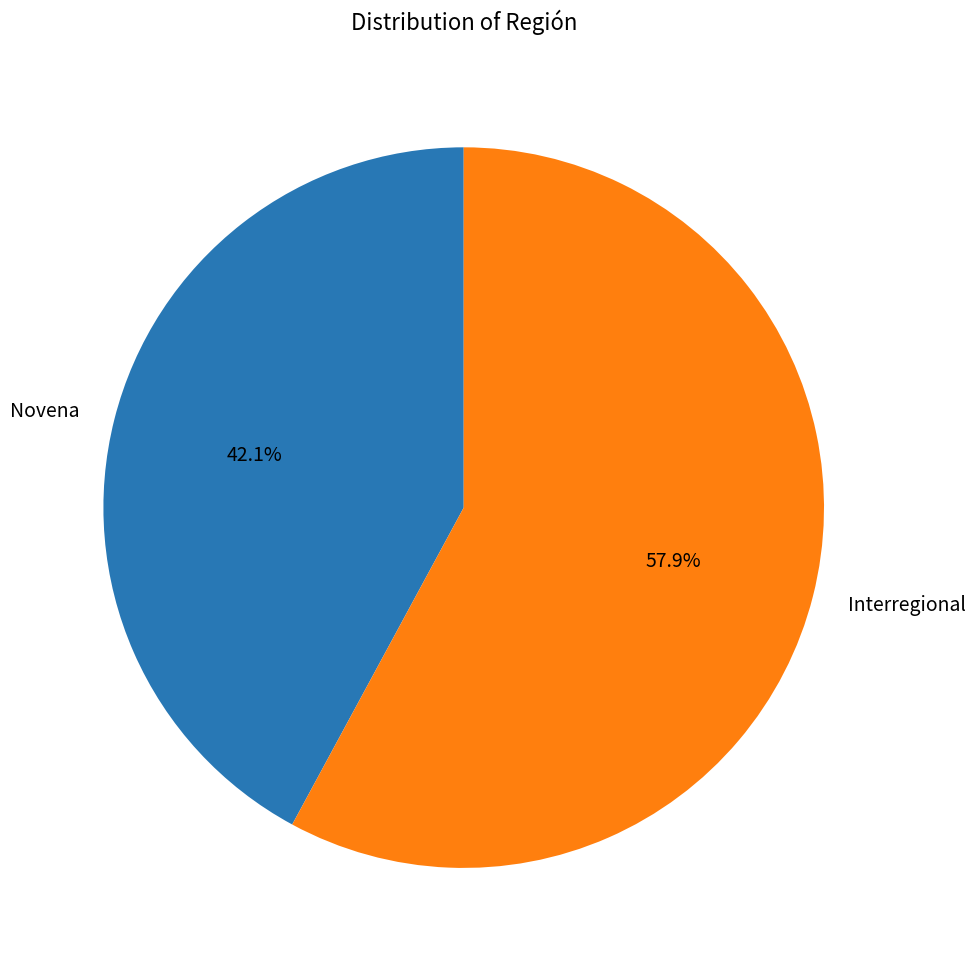

To the nearest percent, what is the combined percentage of Novena and Interregional?

100%